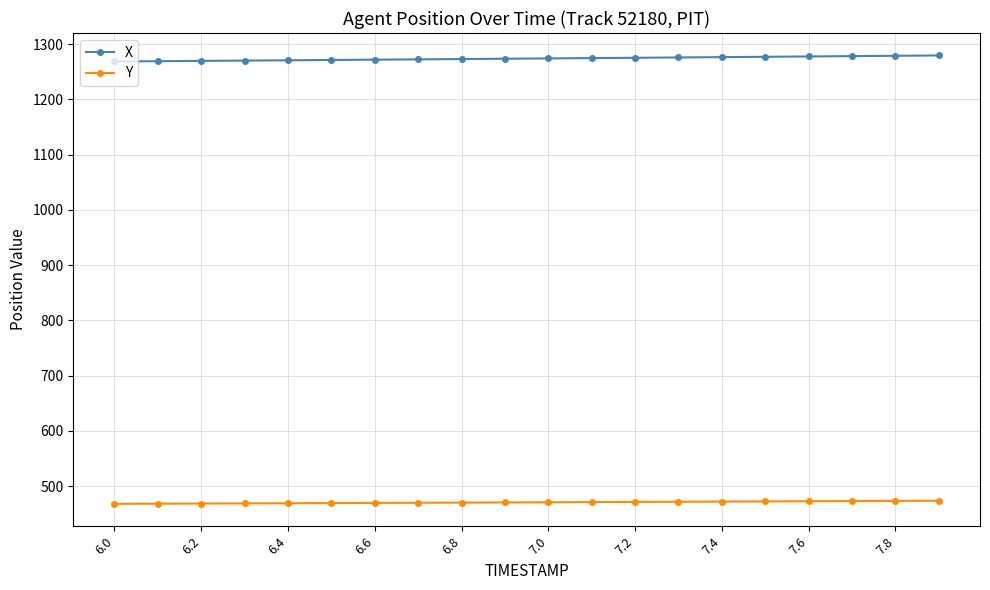

True or false: X and Y intersect in this chart.

False